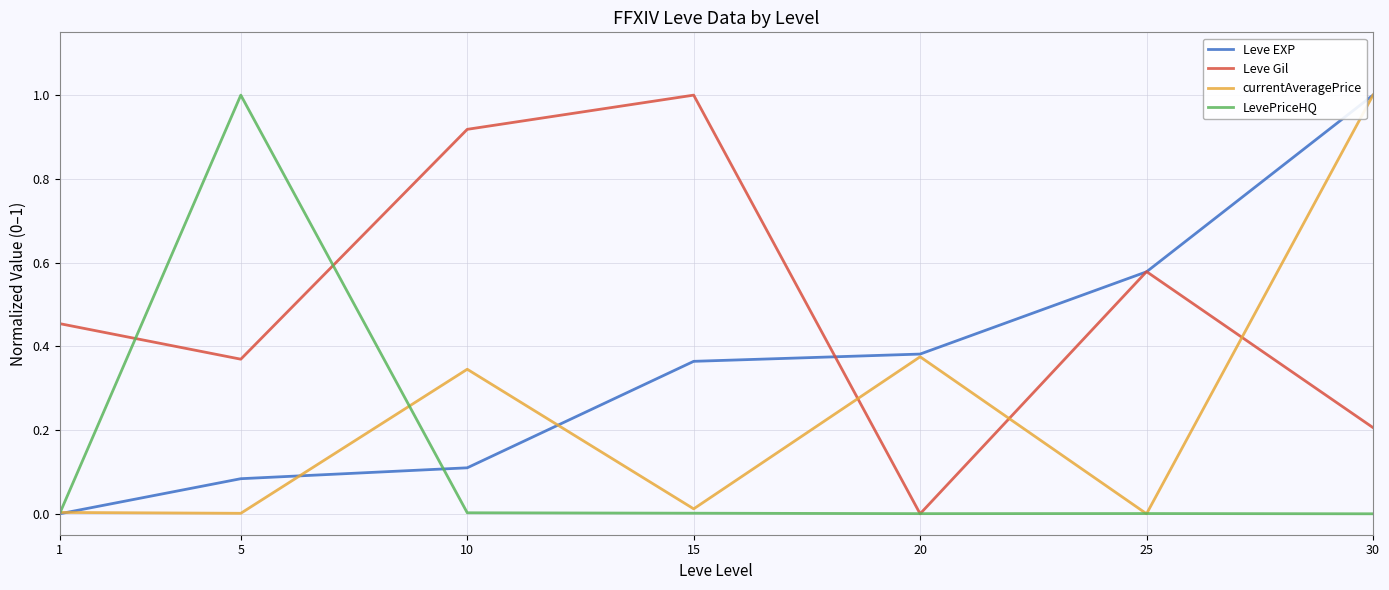

Is it true that Leve Gil equals 0.7 at 5?

False